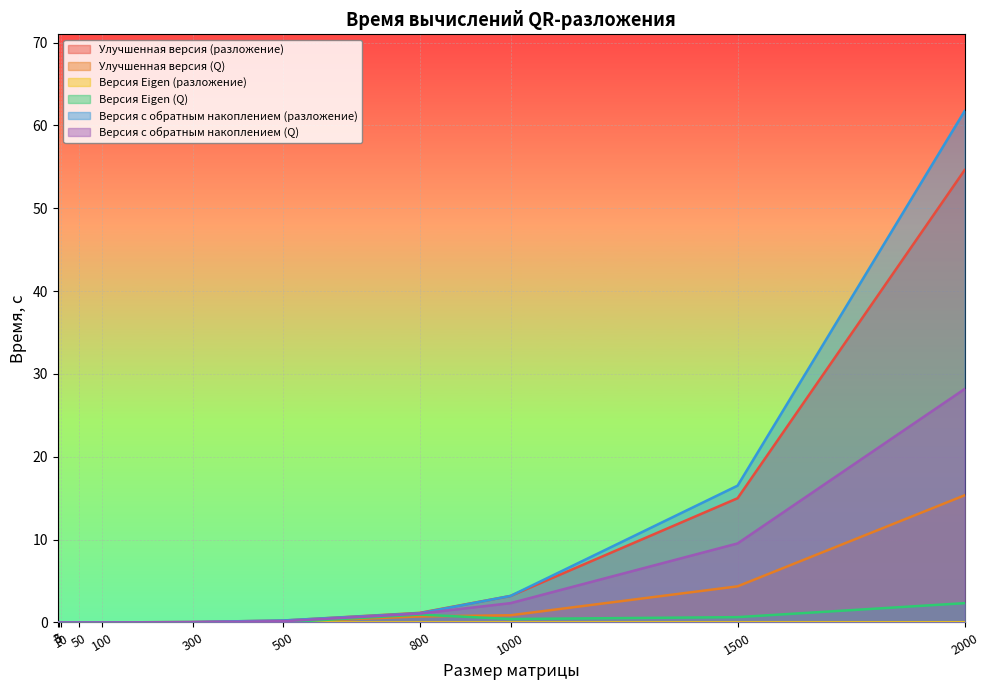

Reading left to right, list all the values displayed in this chart.

Улучшенная версия (разложение): 0.0	0.0	0.0	0.0	0.0	0.1	0.2	1.2	3.2	15.0	54.6
Улучшенная версия (Q): 0.0	0.0	0.0	0.0	0.0	0.0	0.1	0.7	0.9	4.4	15.3
Версия Eigen (разложение): 0.0	0.0	0.0	0.0	0.0	0.0	0.0	0.0	0.0	0.0	0.0
Версия Eigen (Q): 0.0	0.0	0.0	0.0	0.0	0.0	0.0	1.0	0.4	0.6	2.3
Версия с обратным накоплением (разложение): 0.0	0.0	0.0	0.0	0.0	0.1	0.2	1.1	3.2	16.5	61.7
Версия с обратным накоплением (Q): 0.0	0.0	0.0	0.0	0.0	0.0	0.2	1.1	2.3	9.5	28.2